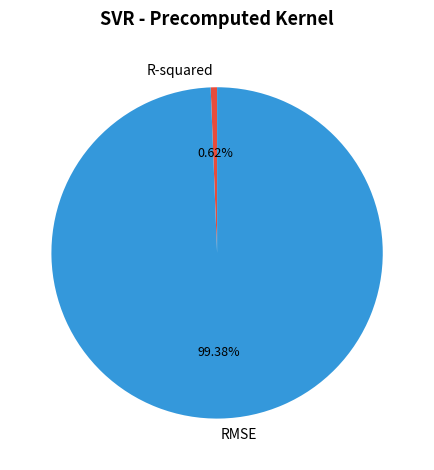

Is there a majority slice in this chart?

Yes